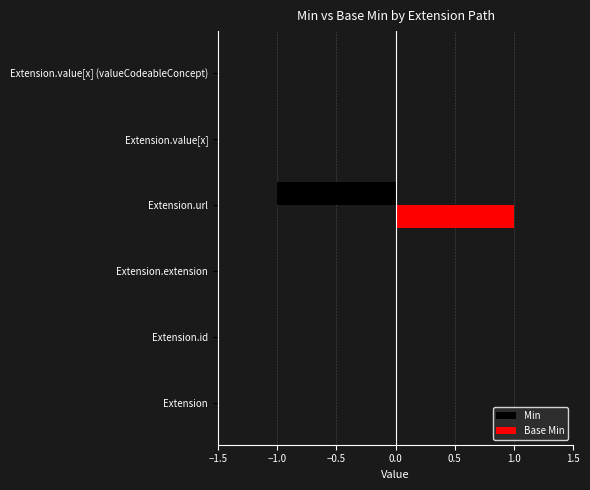

Which category has the highest value across all series?

Extension.url